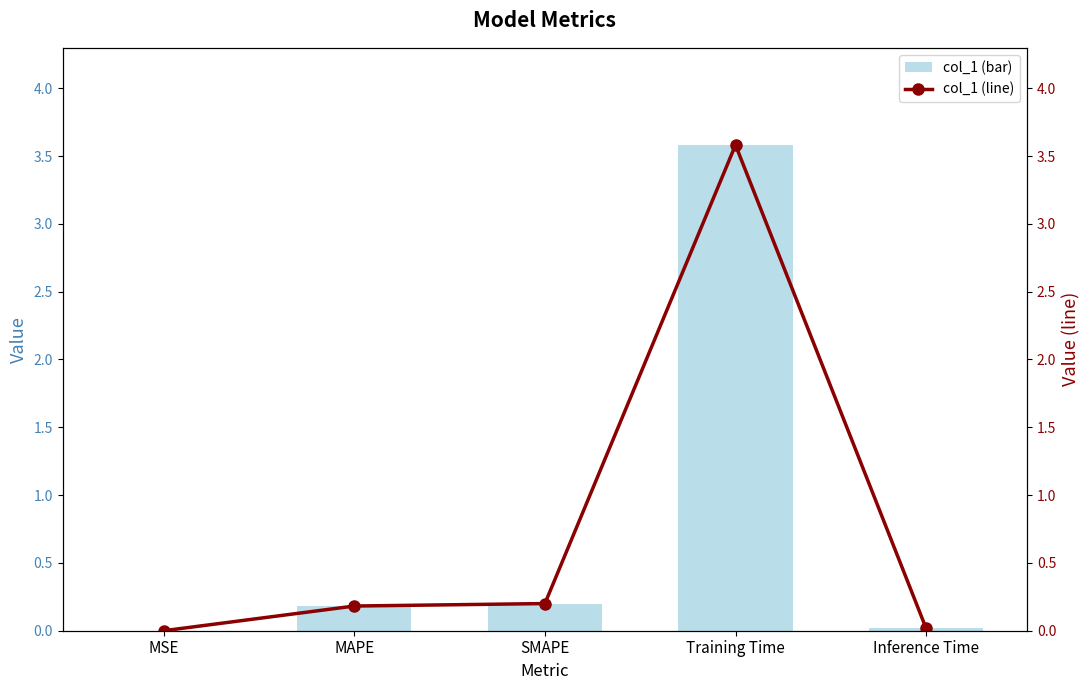

How many categories are shown in the chart?

5